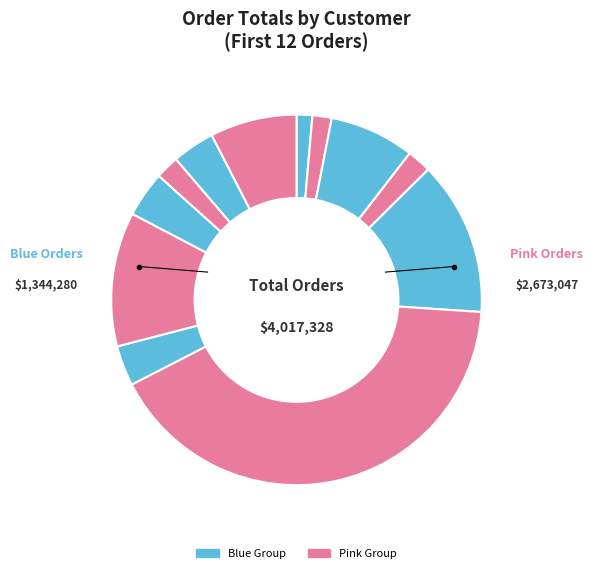

How many slices are in this pie chart?

12